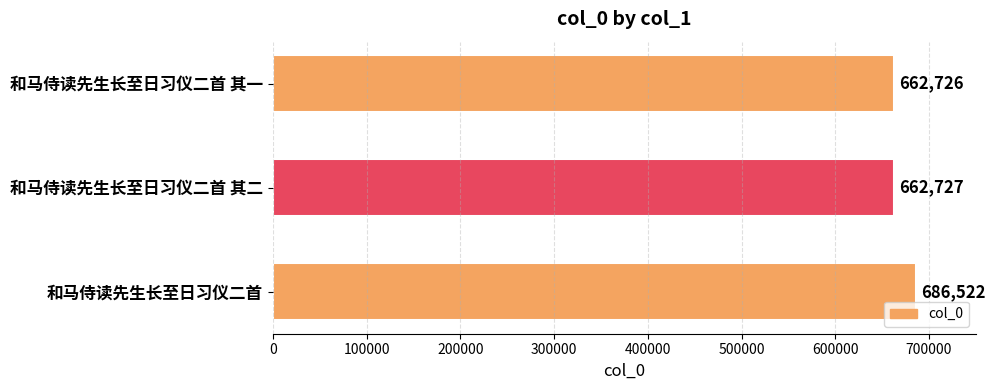

Are the bars grouped side by side (vs. stacked)?

No